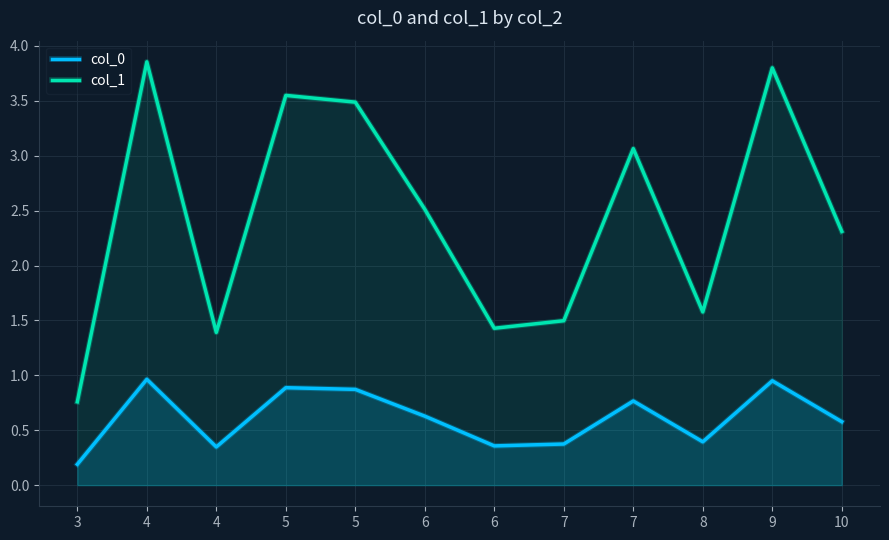

At which category does the chart reach its peak across all series?

4